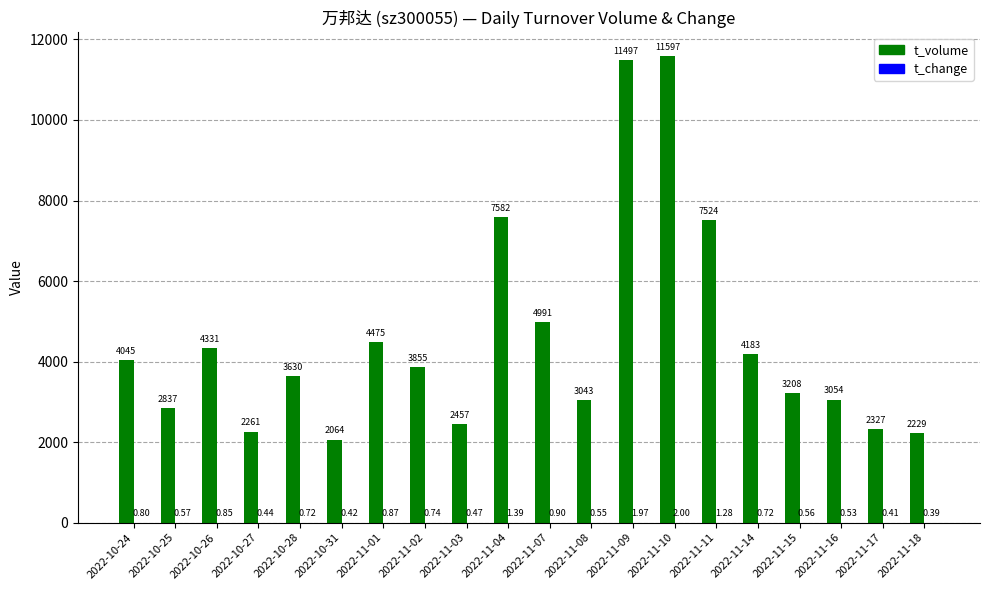

What is the sum of the t_volume values at 2022-11-08 and 2022-10-27?

5304.0